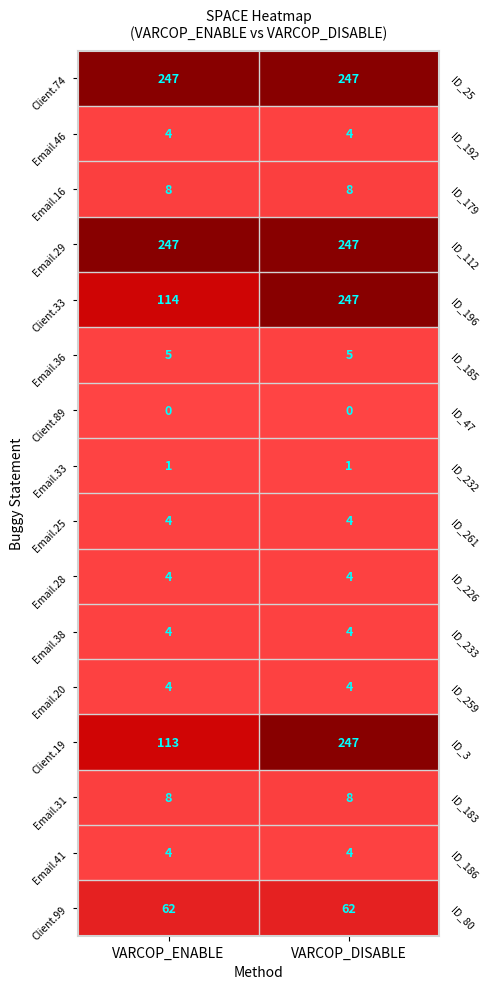

What is the approximate value of Email.46 at VARCOP_DISABLE?

4